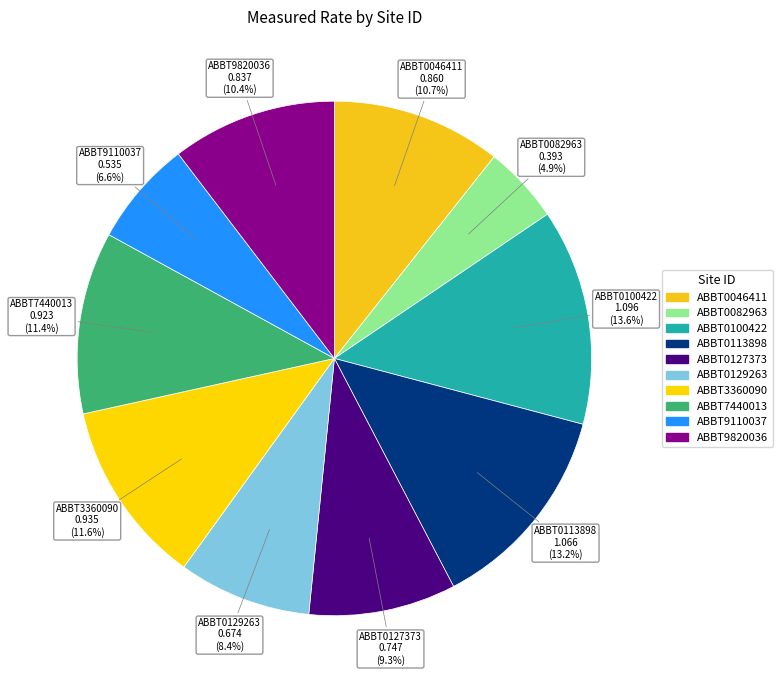

What portion of the pie excludes ABBT0113898?

86.8%